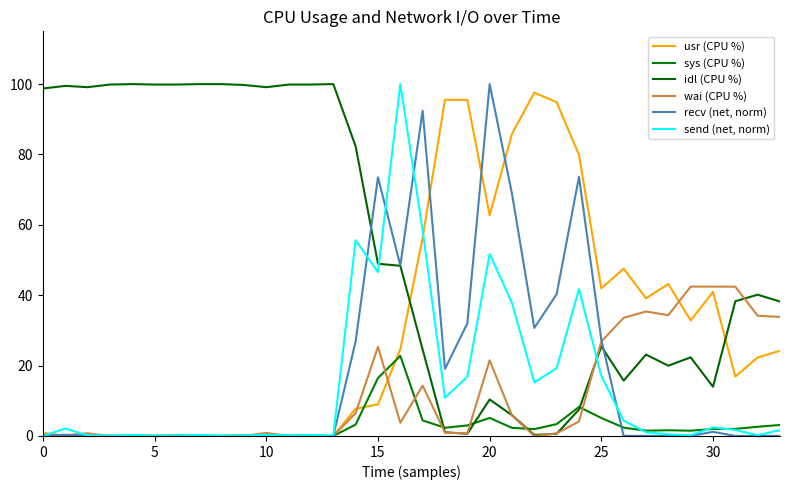

How many lines are shown in the chart?

6